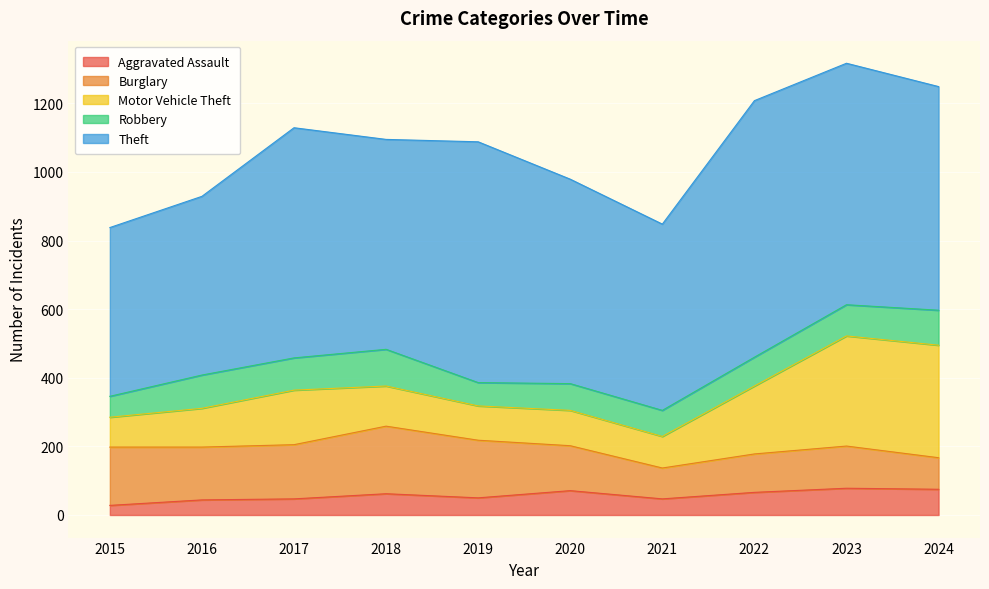

Which series has the largest range (max minus min)?

Theft